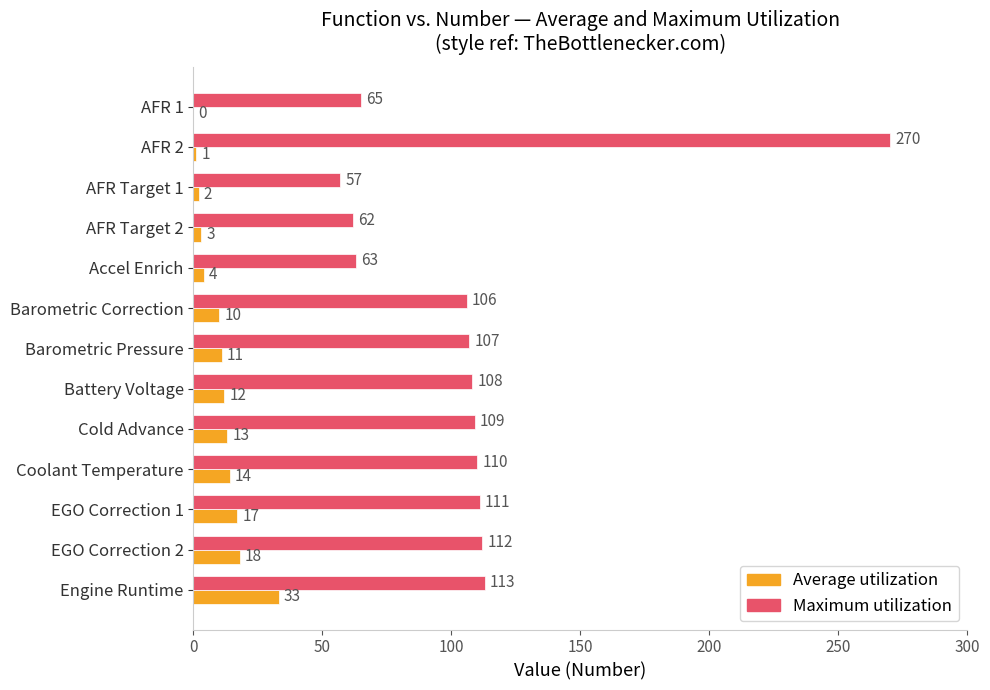

How many distinct data groups are displayed?

2